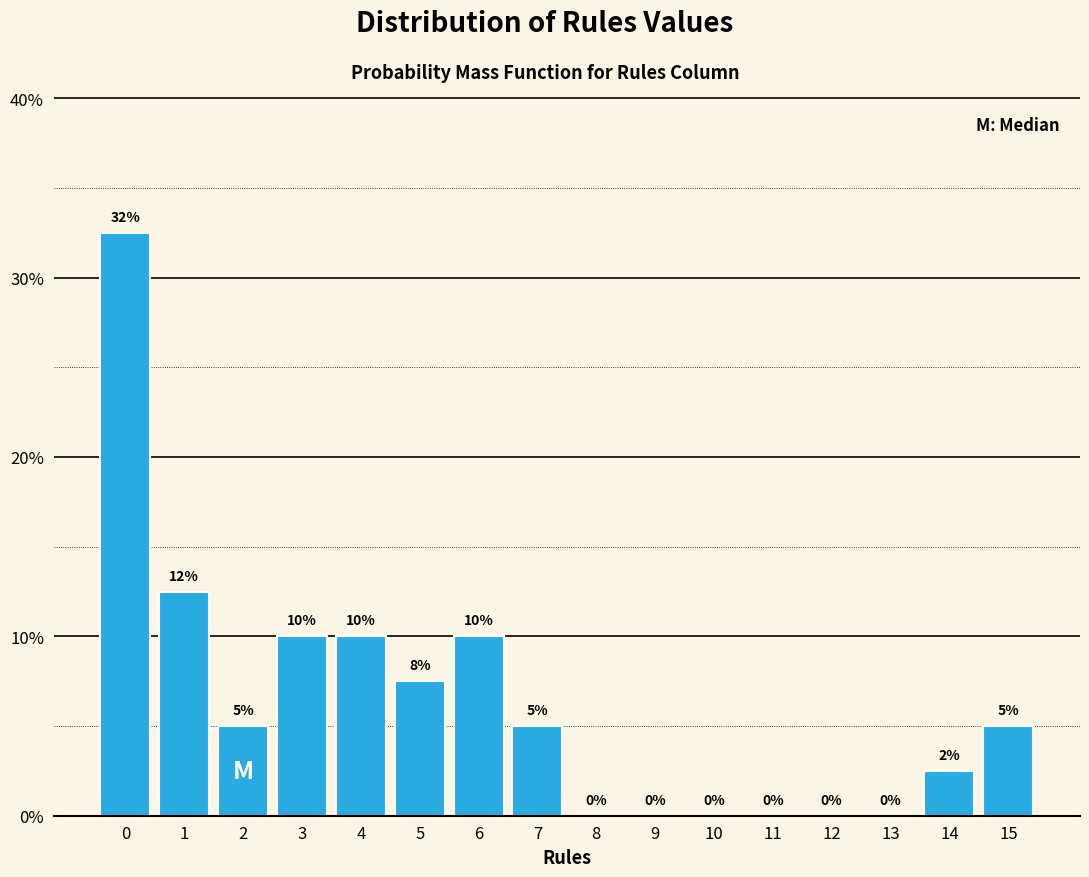

Over which range of the x-axis is the bar tallest?

-0.5 to 0.5